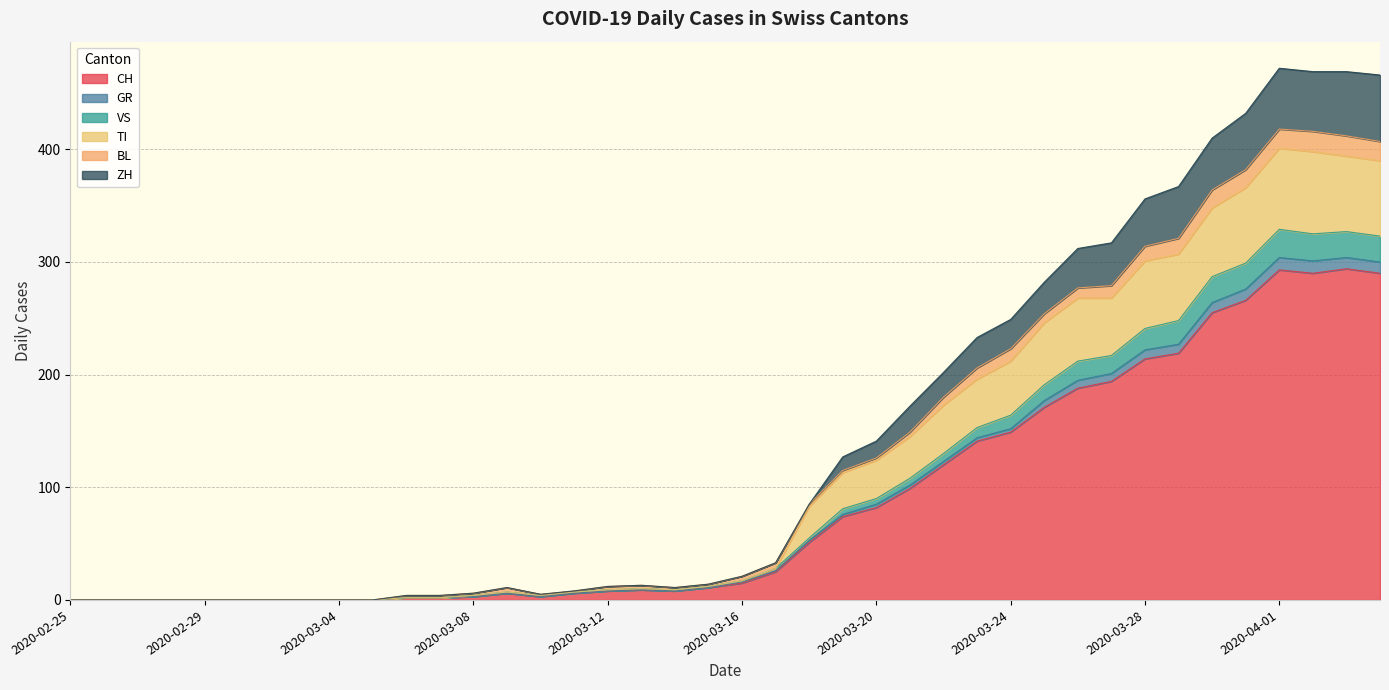

Rank the categories by CH value from highest to lowest.

2020-04-03, 2020-04-01, 2020-04-02, 2020-04-04, 2020-03-31, 2020-03-30, 2020-03-29, 2020-03-28, 2020-03-27, 2020-03-26, 2020-03-25, 2020-03-24, 2020-03-23, 2020-03-22, 2020-03-21, 2020-03-20, 2020-03-19, 2020-03-18, 2020-03-17, 2020-03-16, 2020-03-15, 2020-03-13, 2020-03-12, 2020-03-14, 2020-03-09, 2020-03-11, 2020-03-08, 2020-03-10, 2020-03-06, 2020-03-07, 2020-02-25, 2020-02-26, 2020-02-27, 2020-02-28, 2020-02-29, 2020-03-01, 2020-03-02, 2020-03-03, 2020-03-04, 2020-03-05